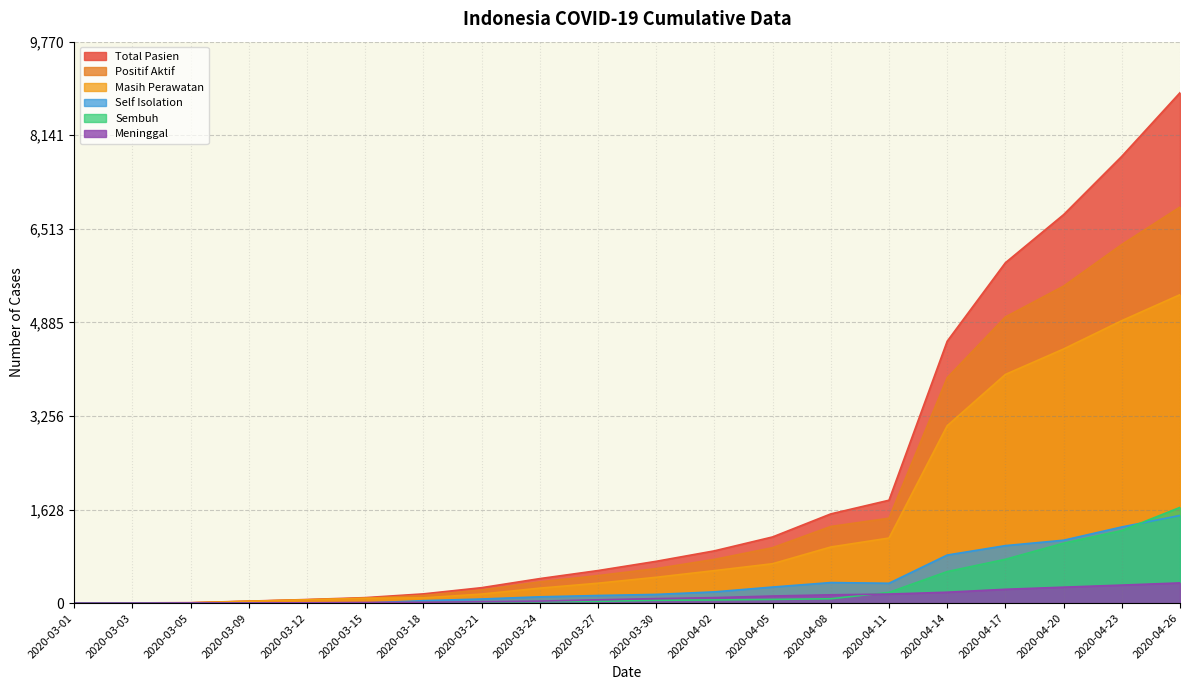

True or false: Masih Perawatan and Self Isolation cross at least once.

False